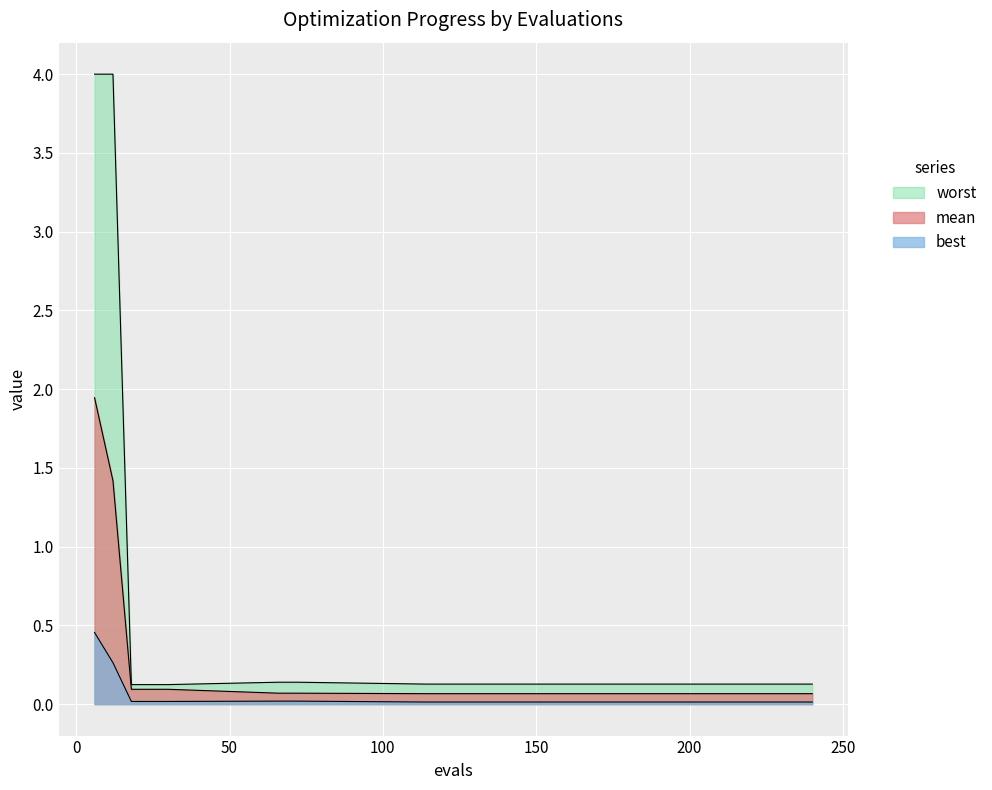

How many lines are shown in the chart?

3